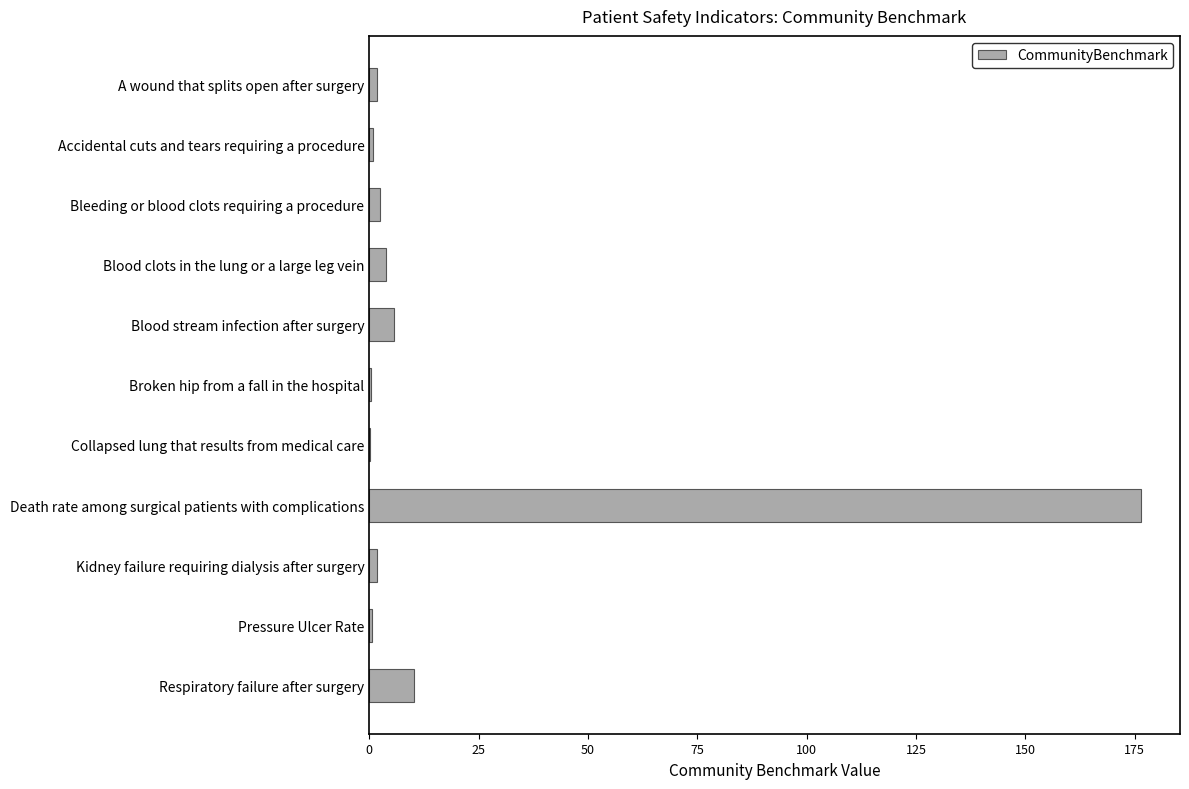

How many categories are shown in the chart?

11